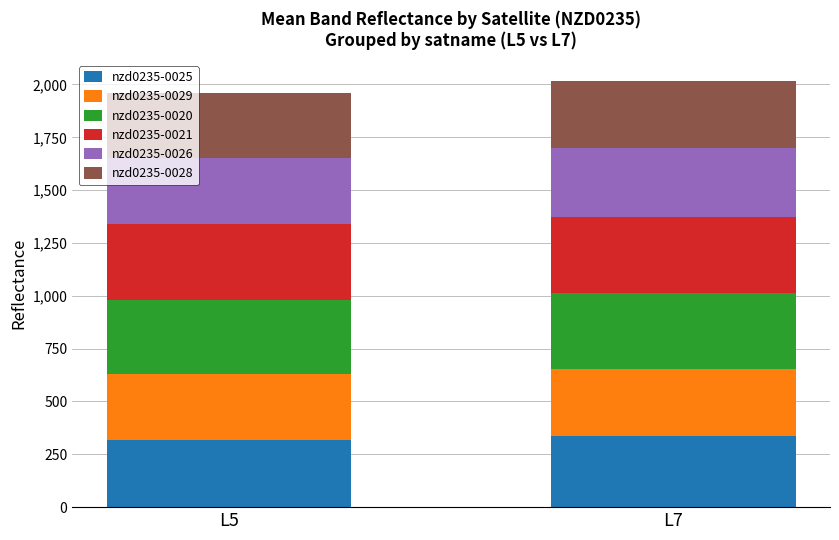

What is the total value across all series at L7?

2015.9